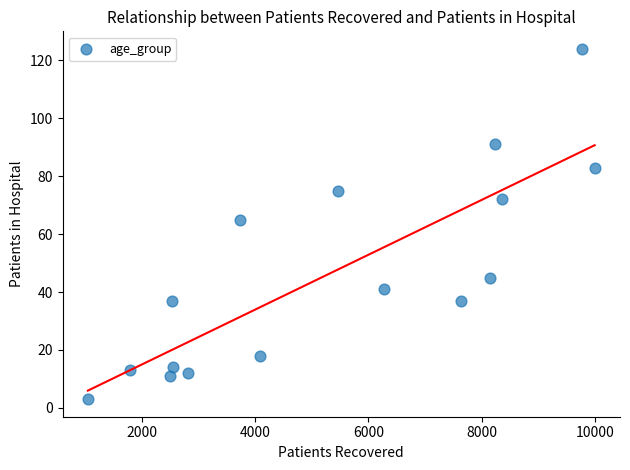

What Y value in the scatter plot is closest to 63?

65